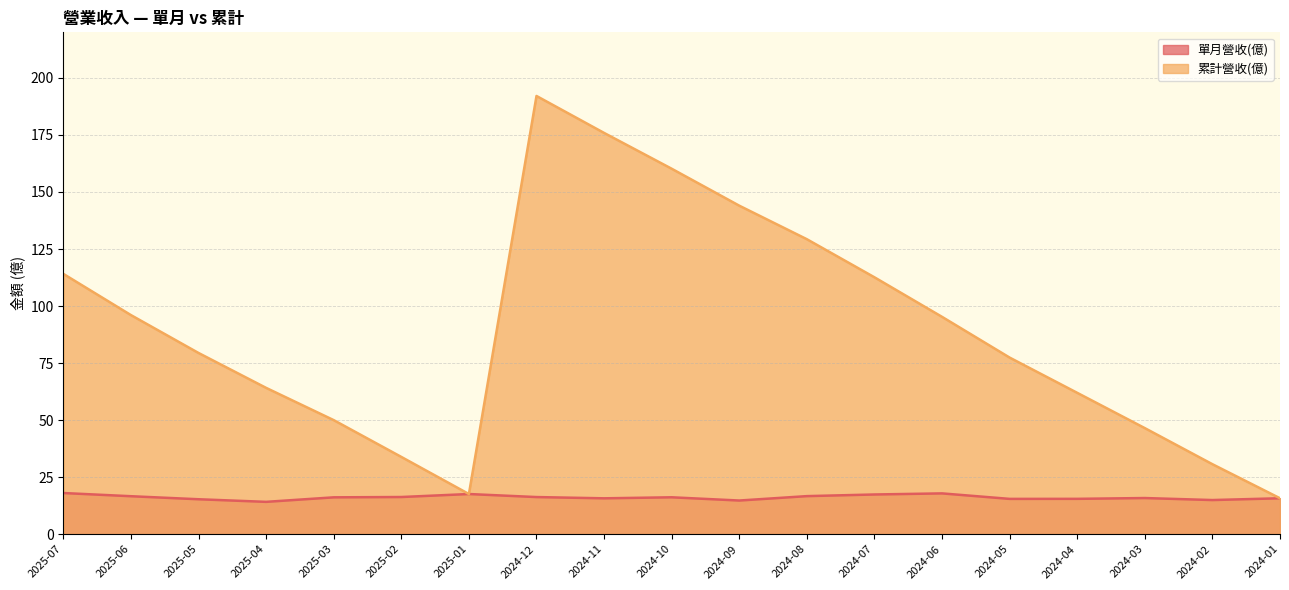

The value of 單月營收(億) at 2025-02 is 16.3. True or false?

True